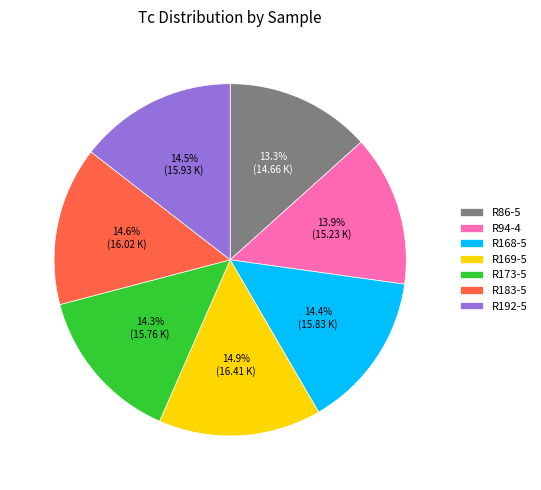

The R86-5 slice represents 23% of the pie. True or false?

False